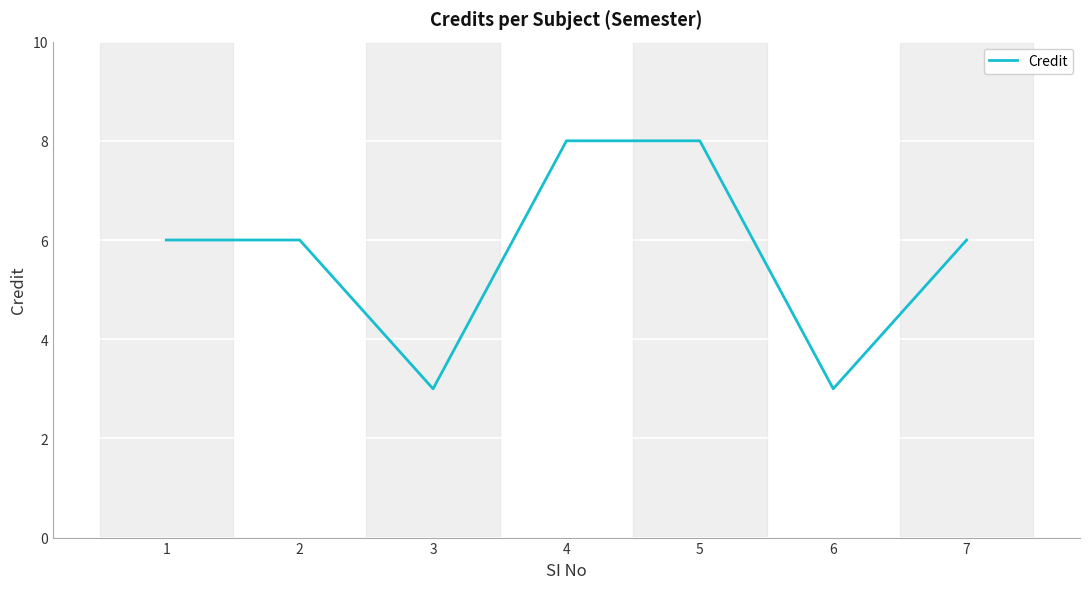

Is it true that the value at 6 is 1?

False